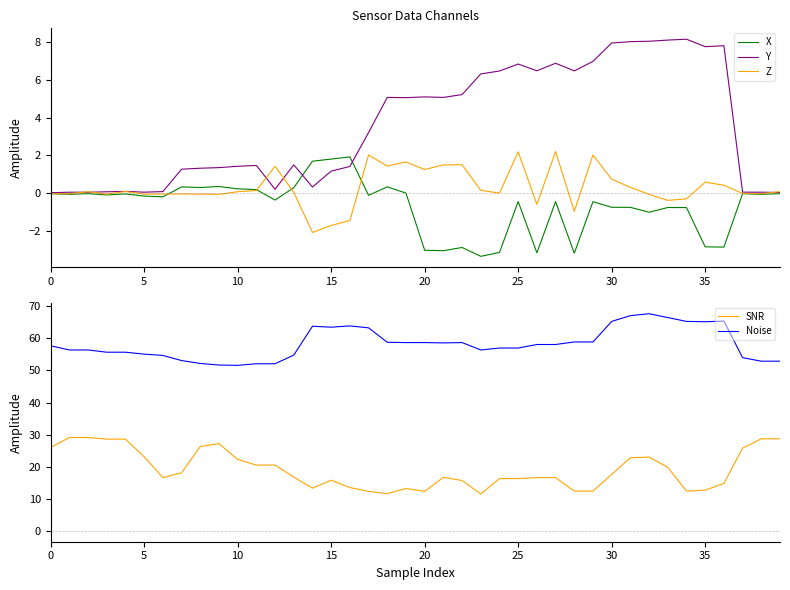

At which label does Y reach its peak?

34